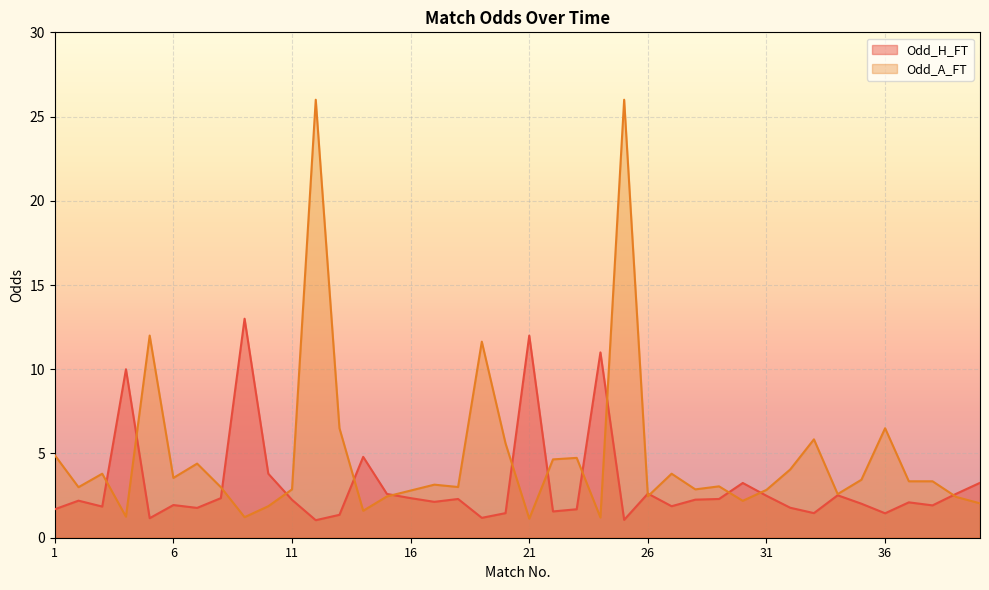

Between which two adjacent categories do Odd_A_FT and Odd_H_FT first intersect?

3 and 4